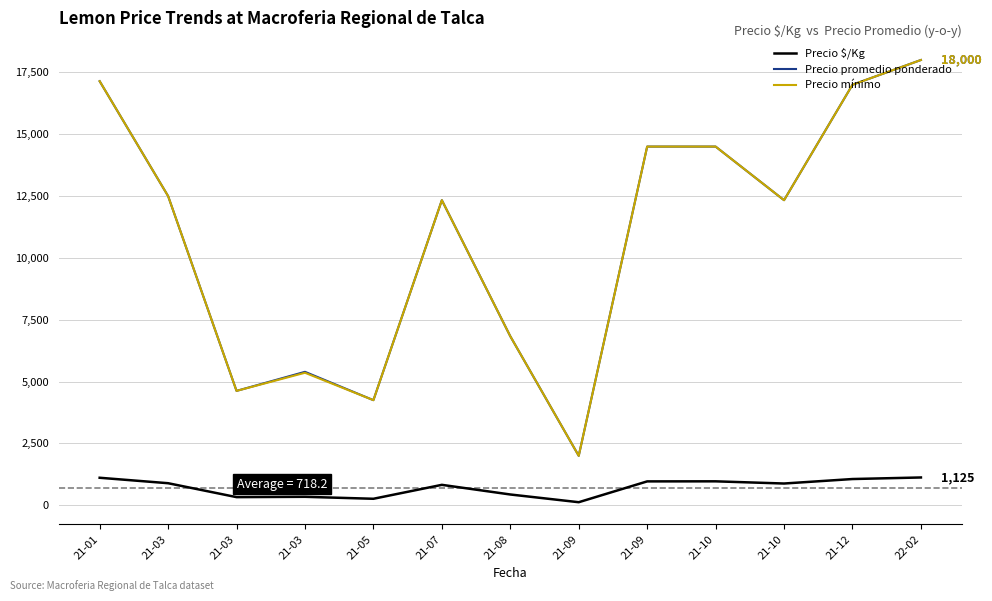

Which series has the widest spread of values?

Precio promedio ponderado